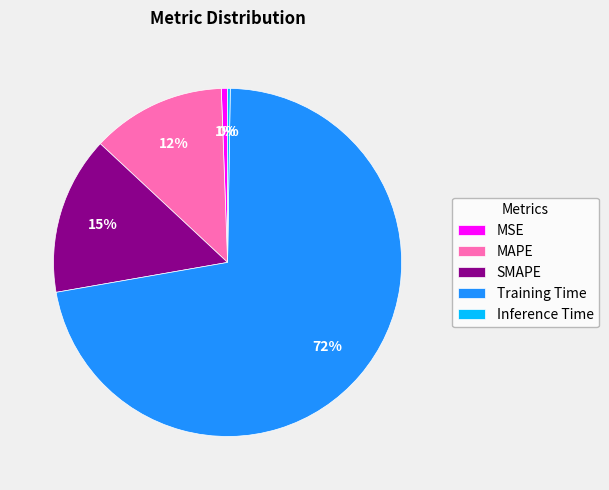

The MAPE slice represents 1% of the pie. True or false?

False